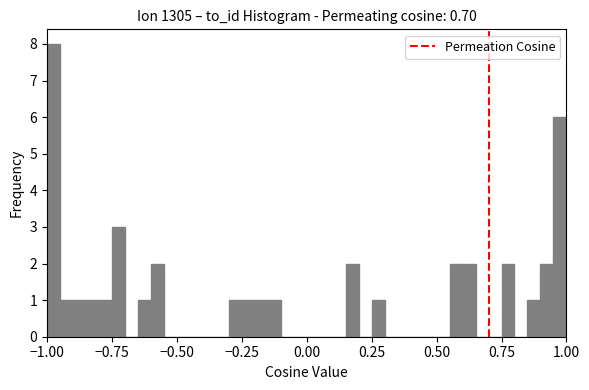

Around what value on the x-axis is the tallest bar? Give the approximate position of its centre, as read against the axis.

-0.95